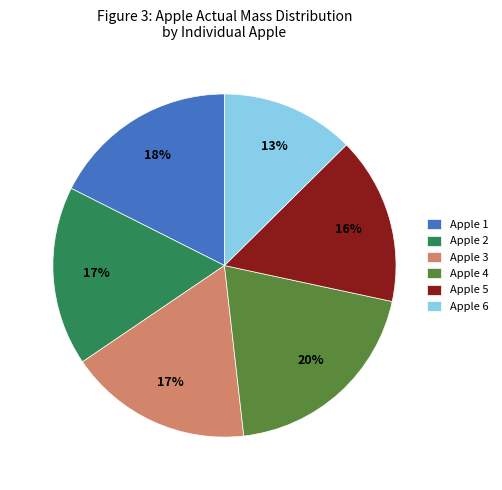

To the nearest percent, what is the average slice percentage?

17%